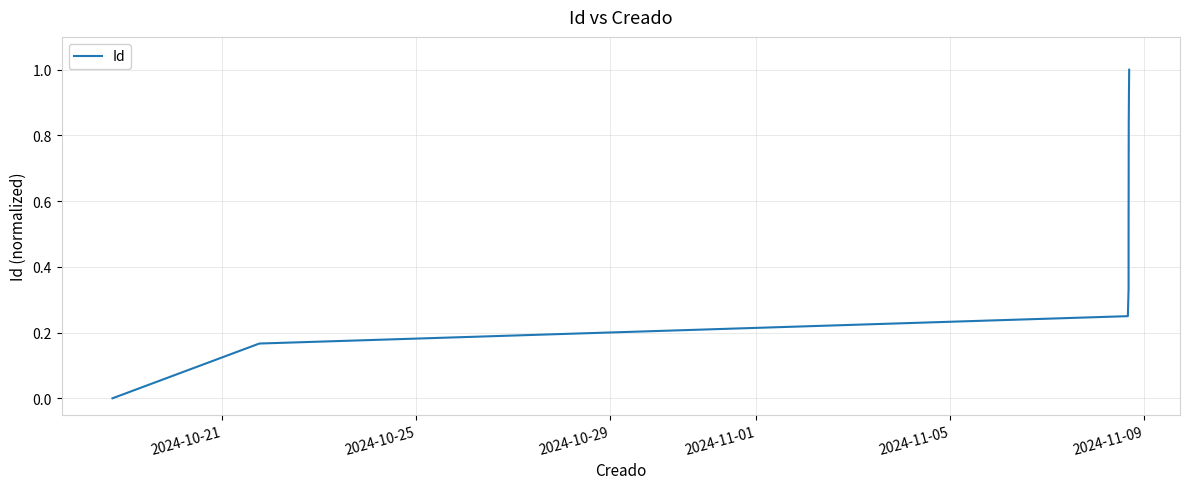

Count the number of categories in the chart.

12